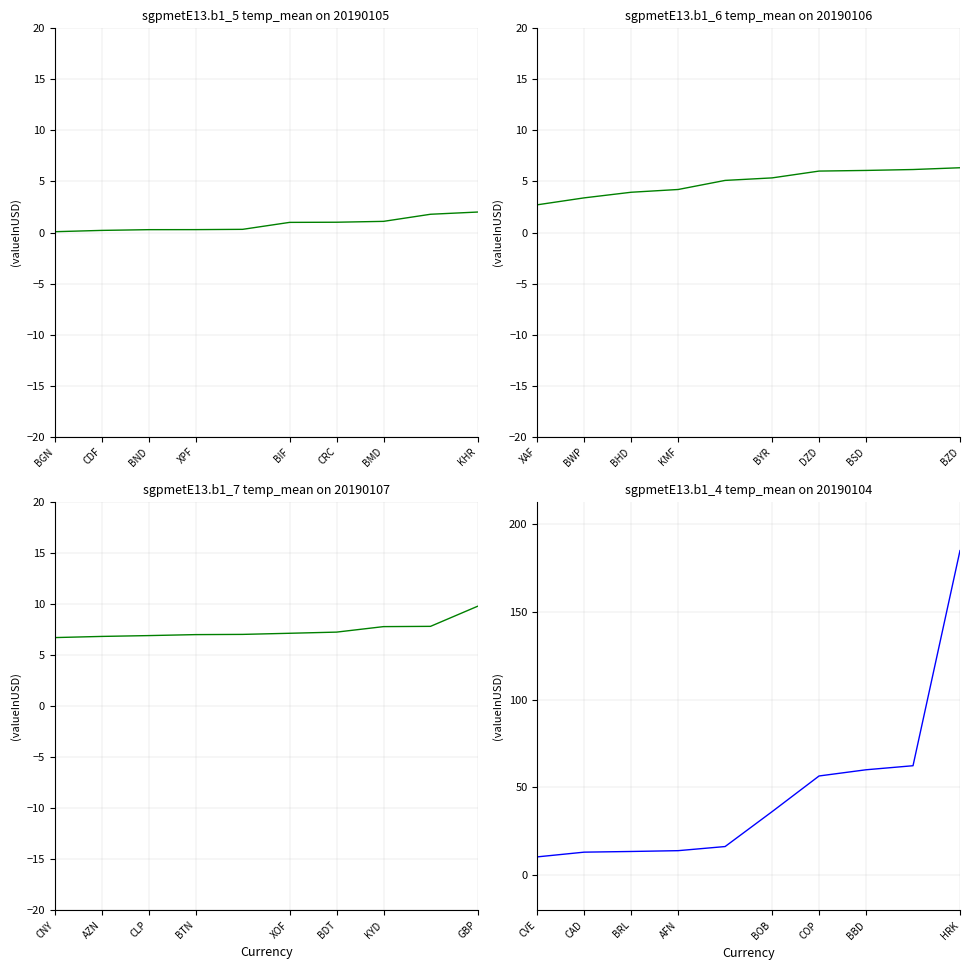

How many data points does each series have?

10